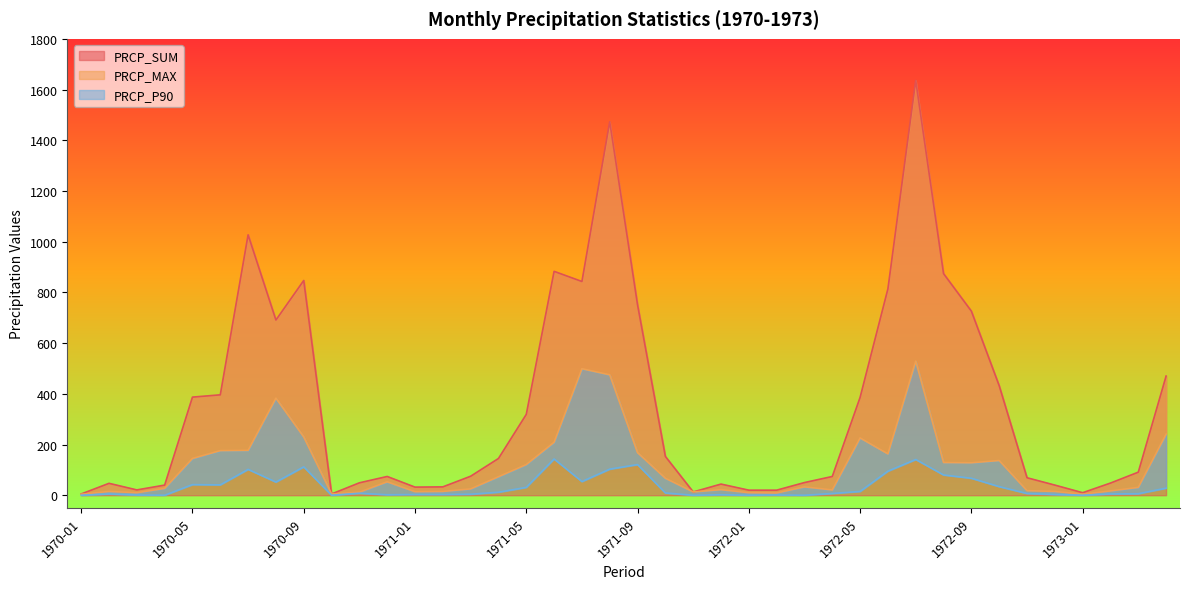

The PRCP_SUM series shows 434 at 1971-06. True or false?

False